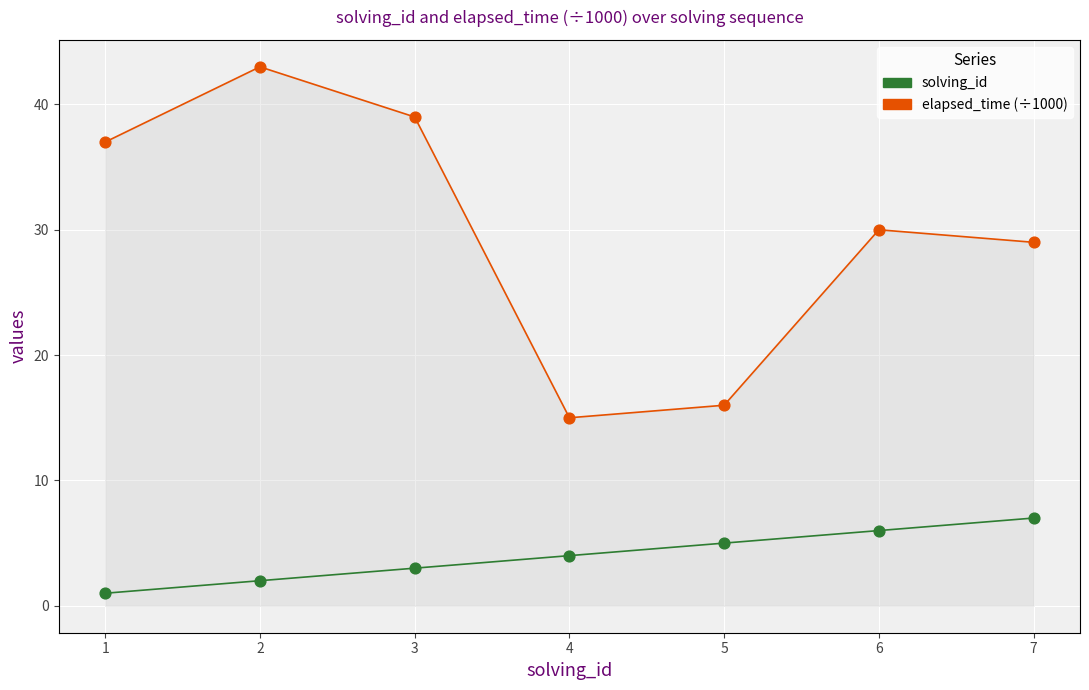

Which series has the widest spread of Y values?

elapsed_time (÷1000)